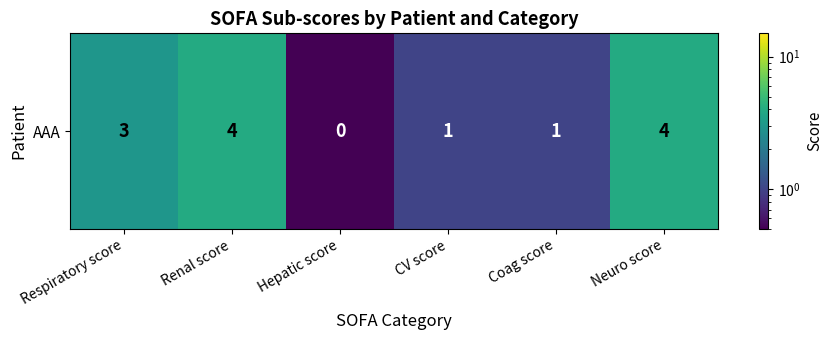

List the labels in order of value, smallest first.

Hepatic score, CV score, Coag score, Respiratory score, Renal score, Neuro score